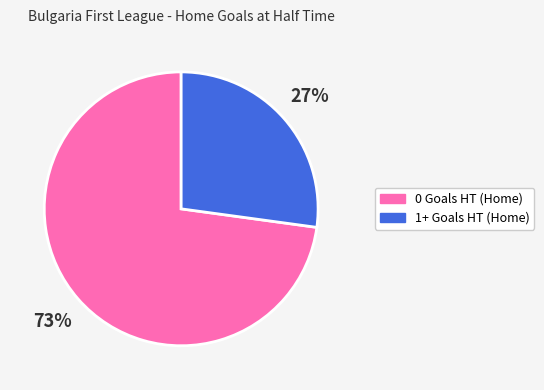

To the nearest percent, what percentage of the pie is 0 Goals HT (Home)?

73%